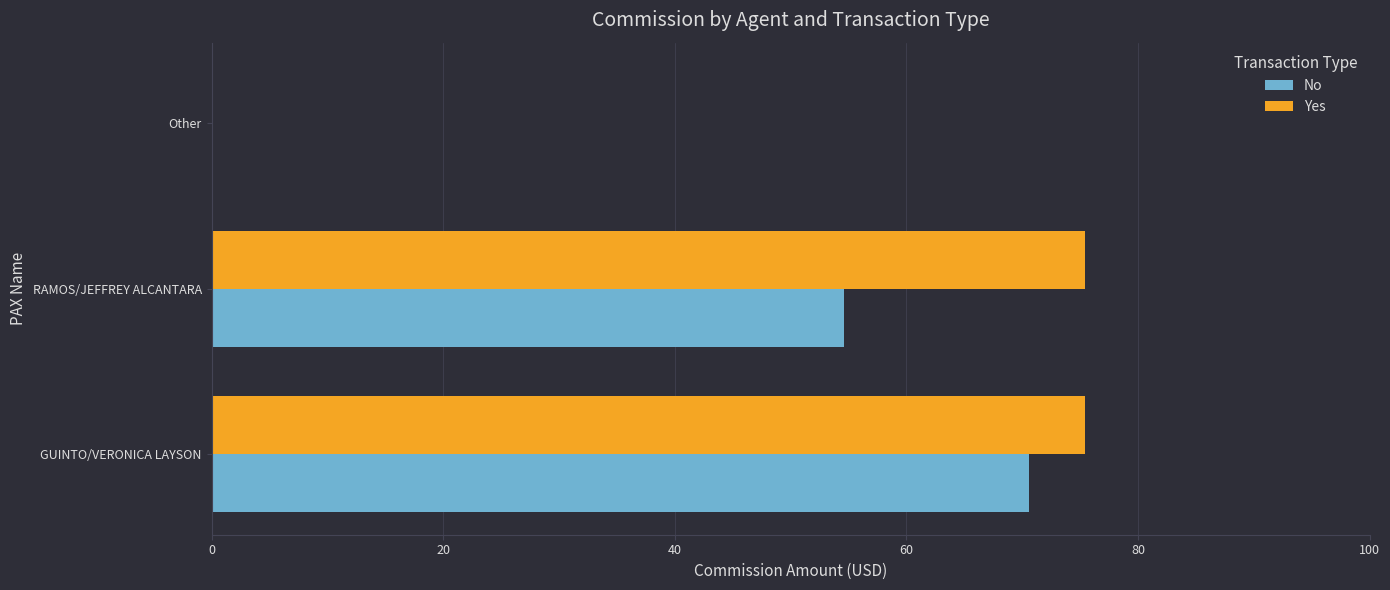

What are all the series names shown in the legend?

No, Yes